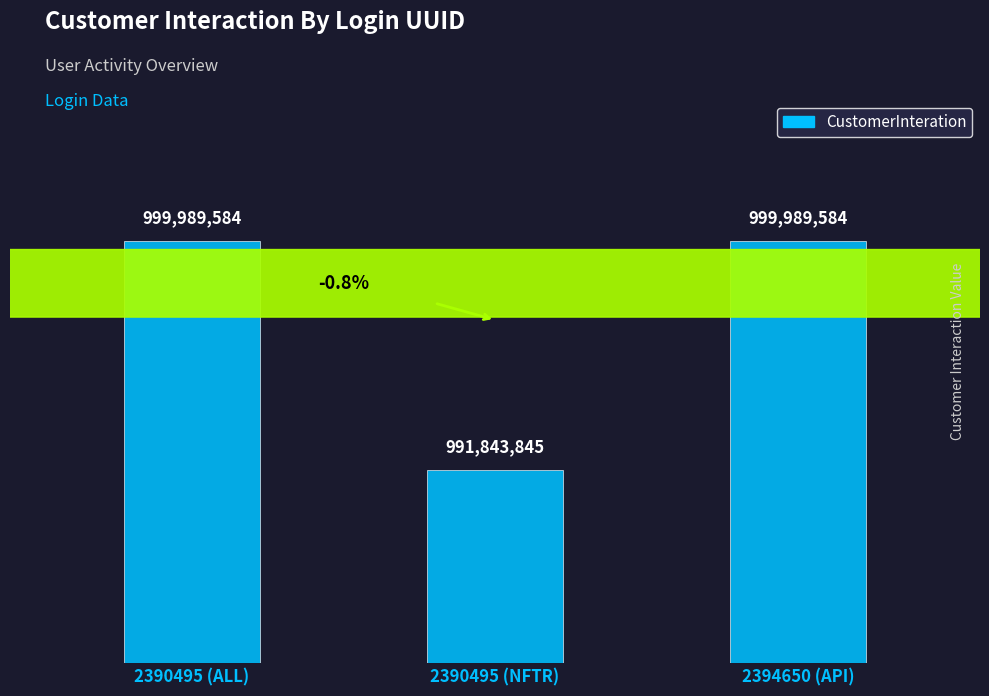

Reading left to right, transcribe all the data shown in this chart.

999989584	991843845	999989584